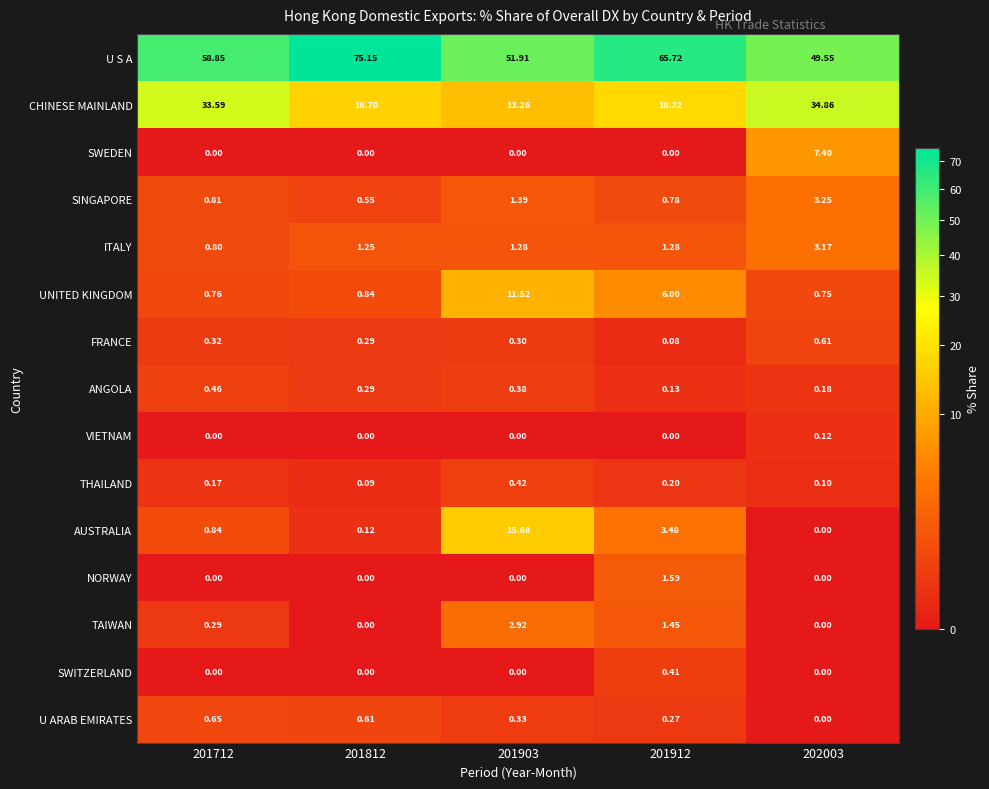

List the series in order of their peak value, highest first.

U S A, CHINESE MAINLAND, AUSTRALIA, UNITED KINGDOM, SWEDEN, SINGAPORE, ITALY, TAIWAN, NORWAY, U ARAB EMIRATES, FRANCE, ANGOLA, THAILAND, SWITZERLAND, VIETNAM